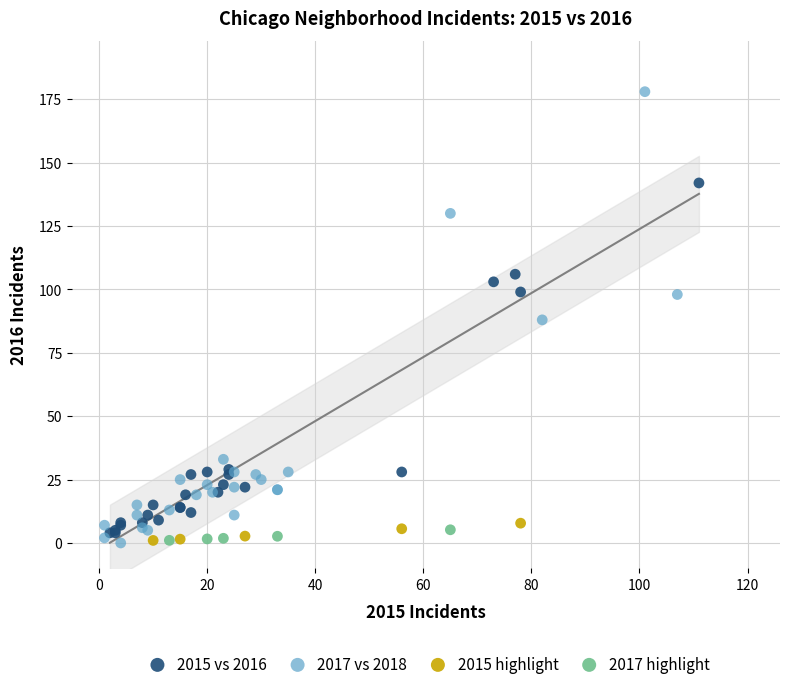

Which series contains the highest Y value?

2017 vs 2018